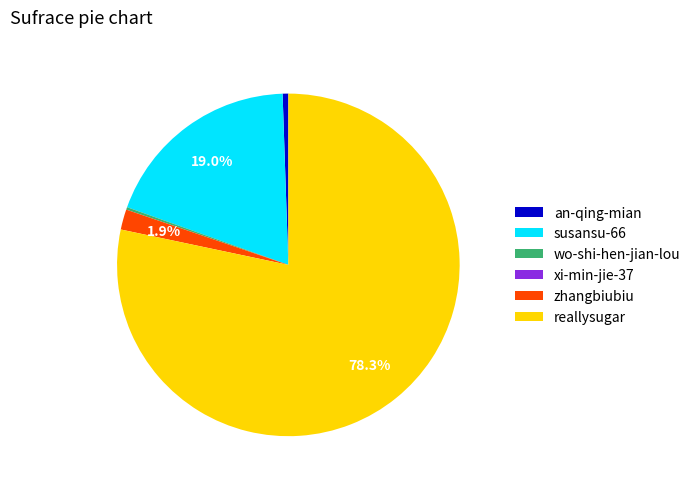

Which category has the biggest portion of the pie?

reallysugar